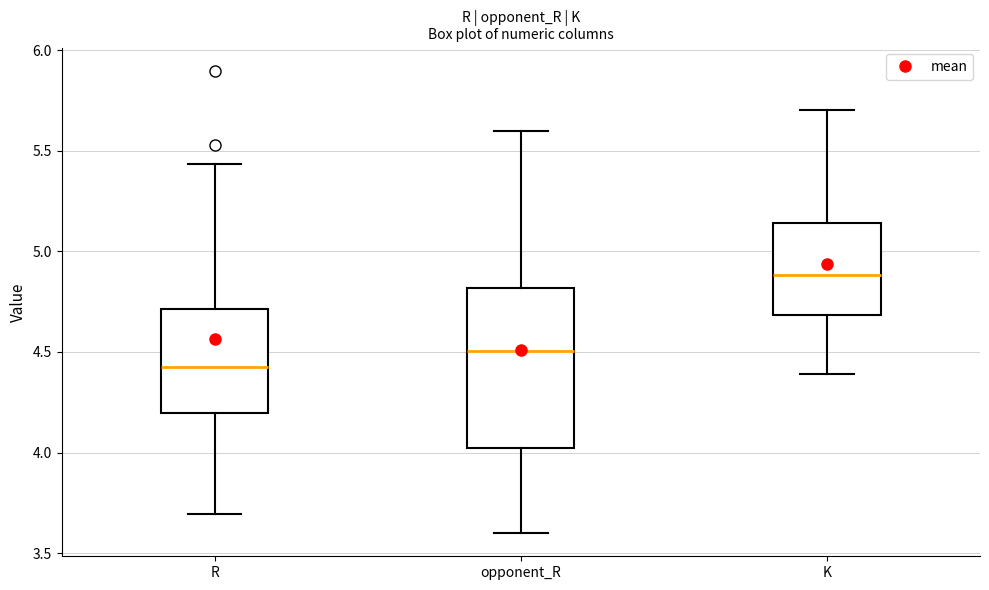

Reading left to right, transcribe this box plot: for each box, give where its median line is, the range the box spans, and where its two whiskers end, as read against the y-axis. The values are not printed on the chart, so give them approximately, as read against the axis.

R: median 4.40, box 4.20 to 4.70, whiskers 3.70 to 5.45
opponent_R: median 4.50, box 4.00 to 4.80, whiskers 3.60 to 5.60
K: median 4.90, box 4.70 to 5.15, whiskers 4.40 to 5.70